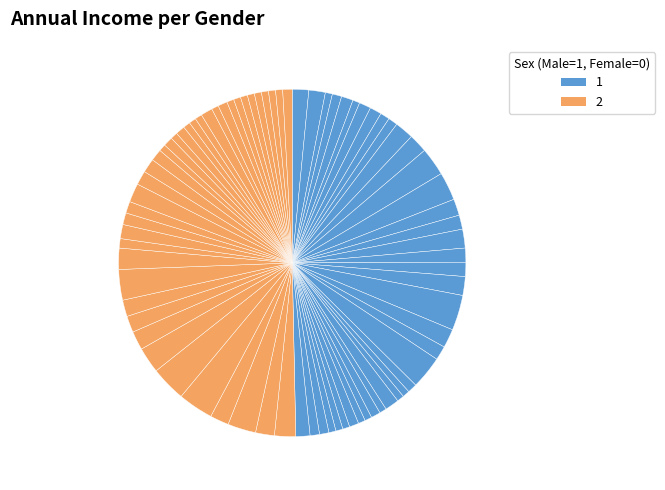

Which slice is the largest?

20